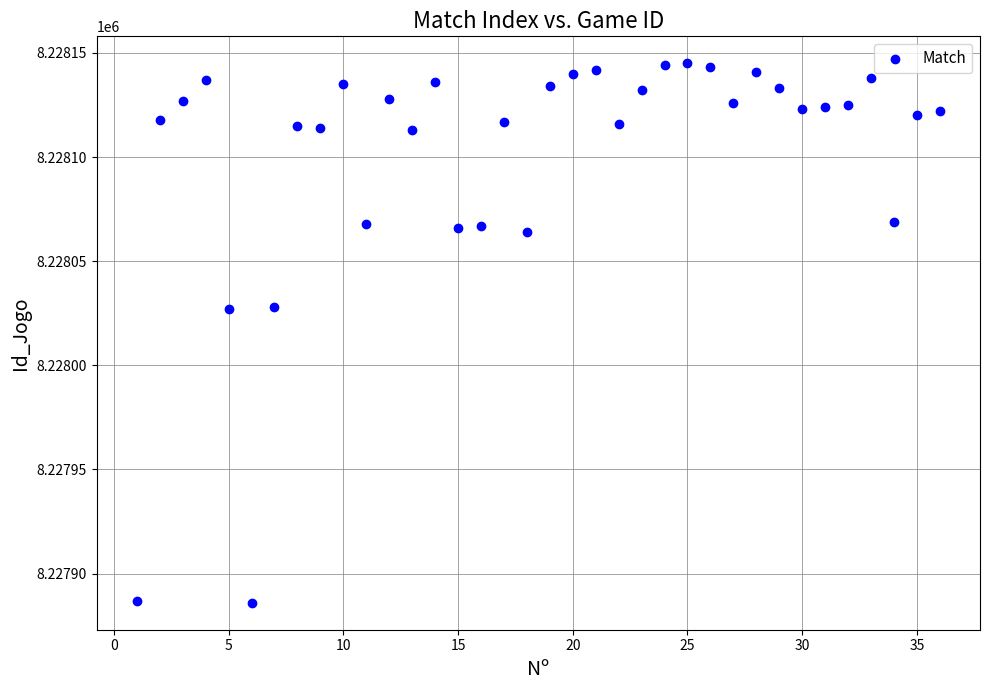

What is the range of X values (max minus min)?

35